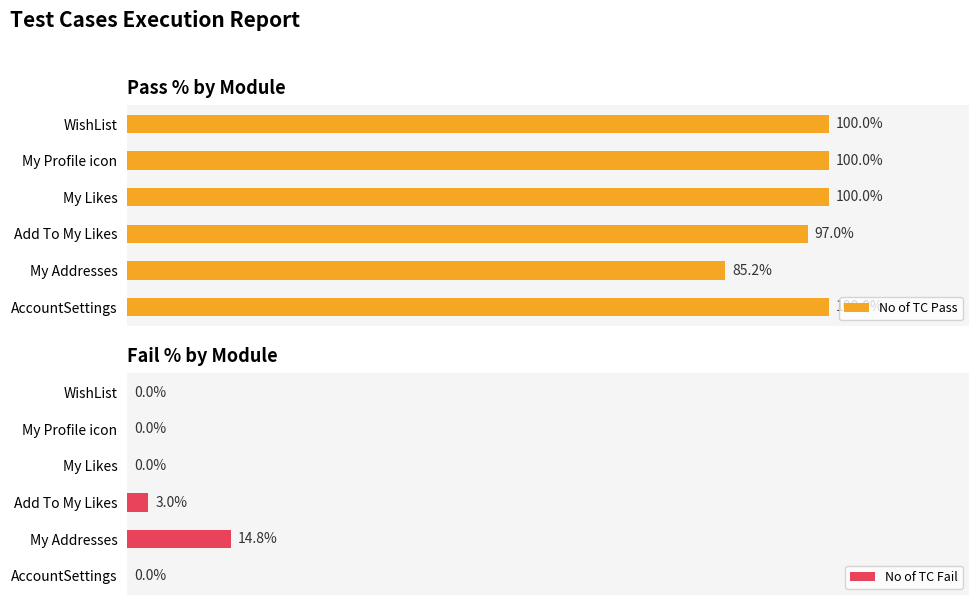

Where is No of TC Pass nearest to the value 92?

Add To My Likes